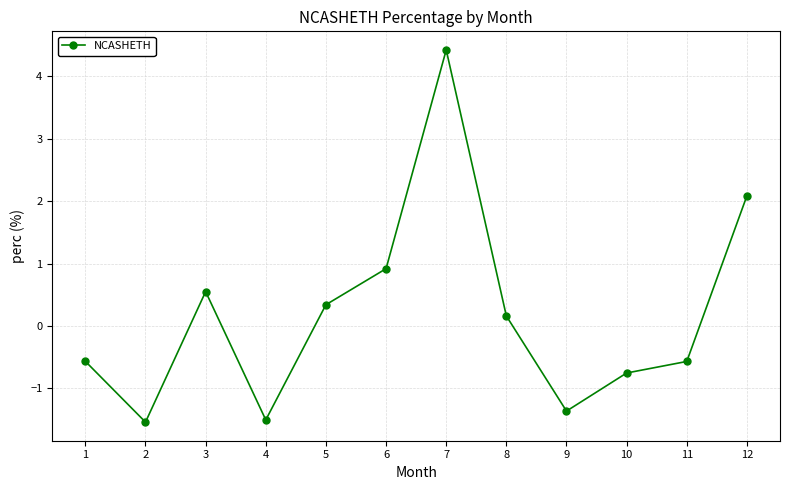

Is it true that the value at 5 is 0.3?

True